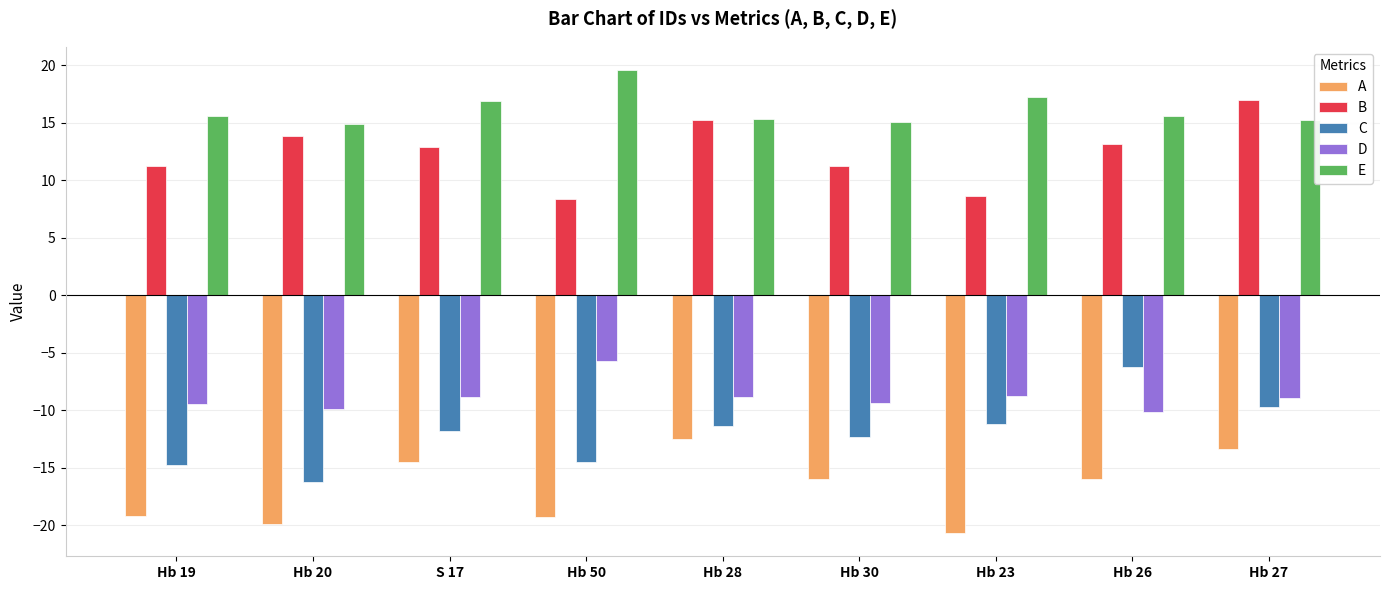

At which label does E first exceed 15?

Hb 19